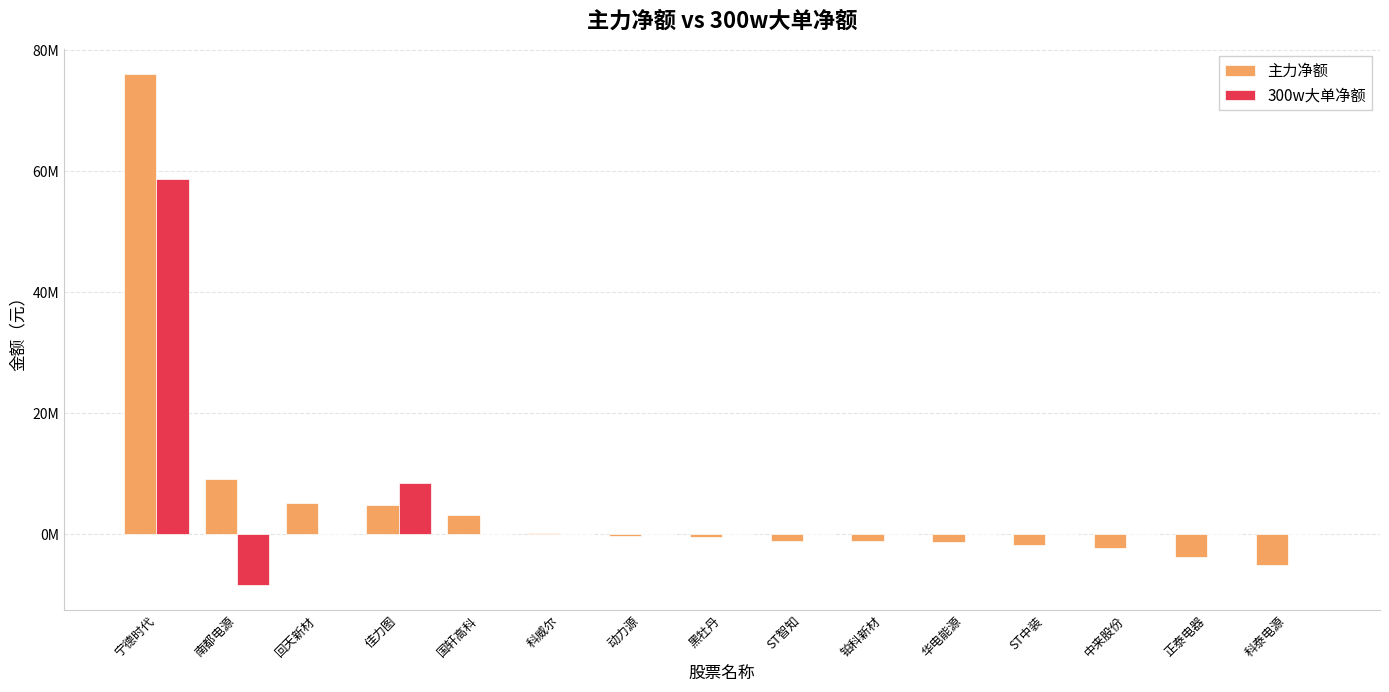

Which series has the largest total across all categories?

主力净额